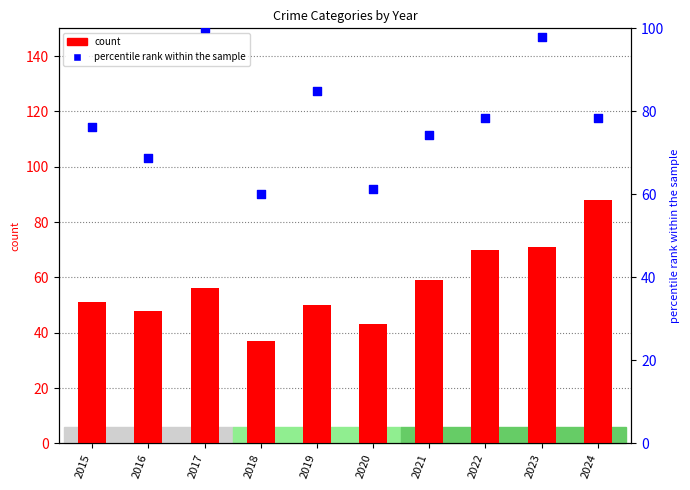

Which series contains the lowest Y value?

count